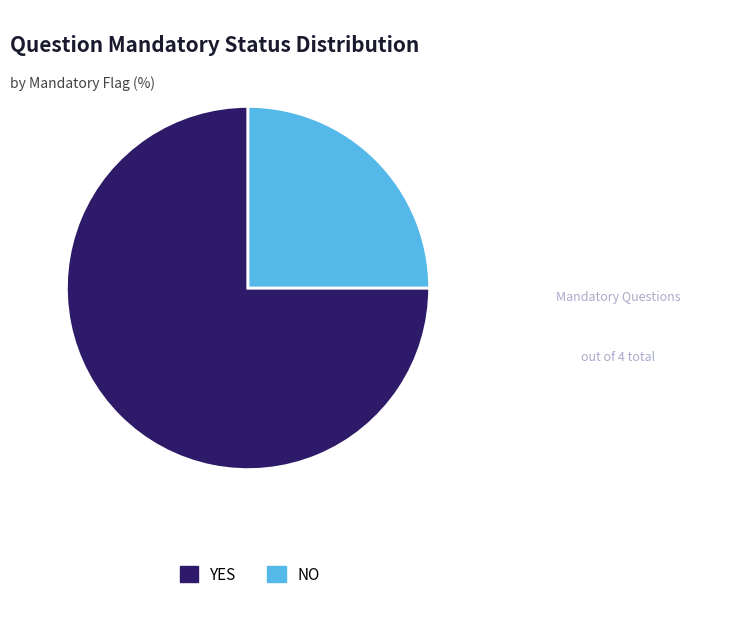

Which slice is the largest?

YES